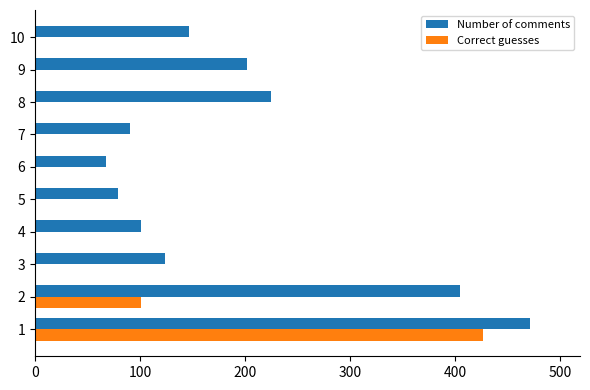

What are all the series names shown in the legend?

Number of comments, Correct guesses